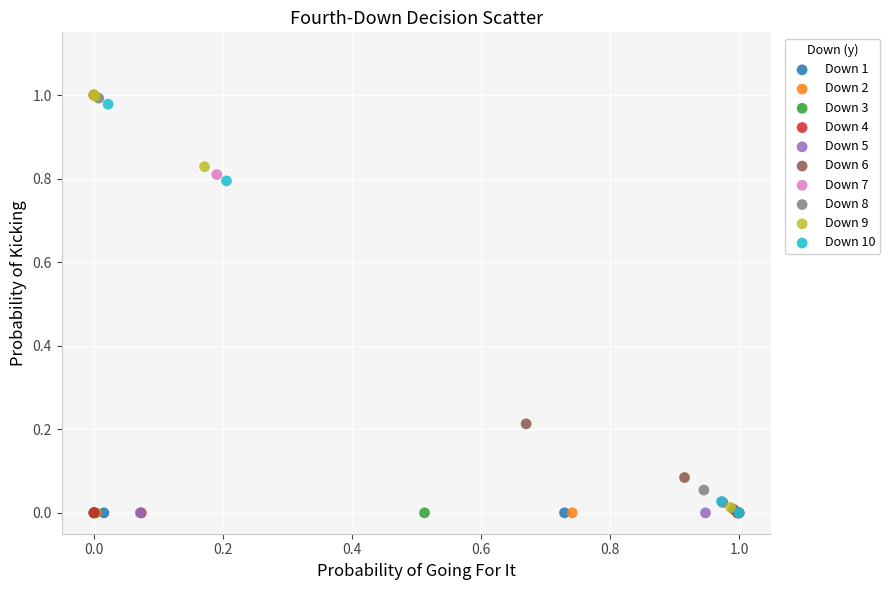

What are all the series names shown in the legend?

Down 1, Down 2, Down 3, Down 4, Down 5, Down 6, Down 7, Down 8, Down 9, Down 10